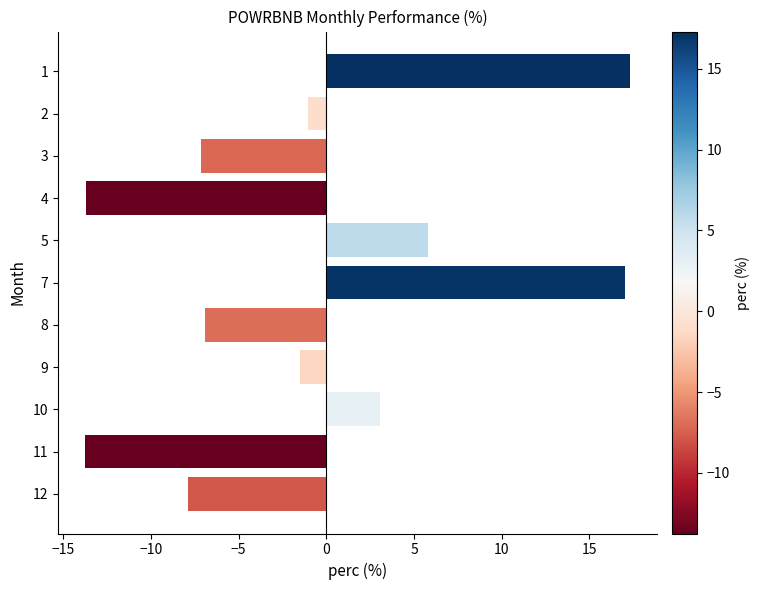

What is the sum of all values?

-8.8